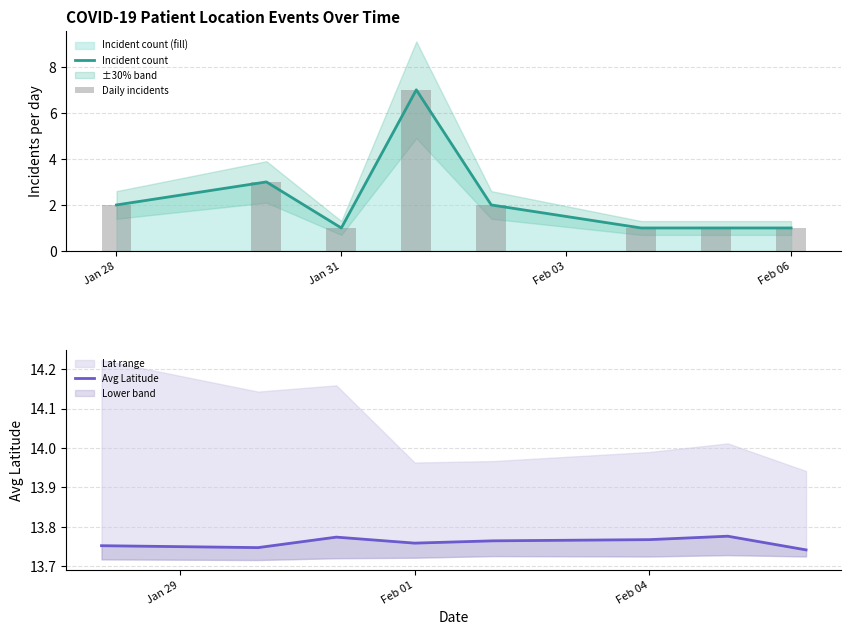

The Incident count series shows 1 at Jan 28. True or false?

False